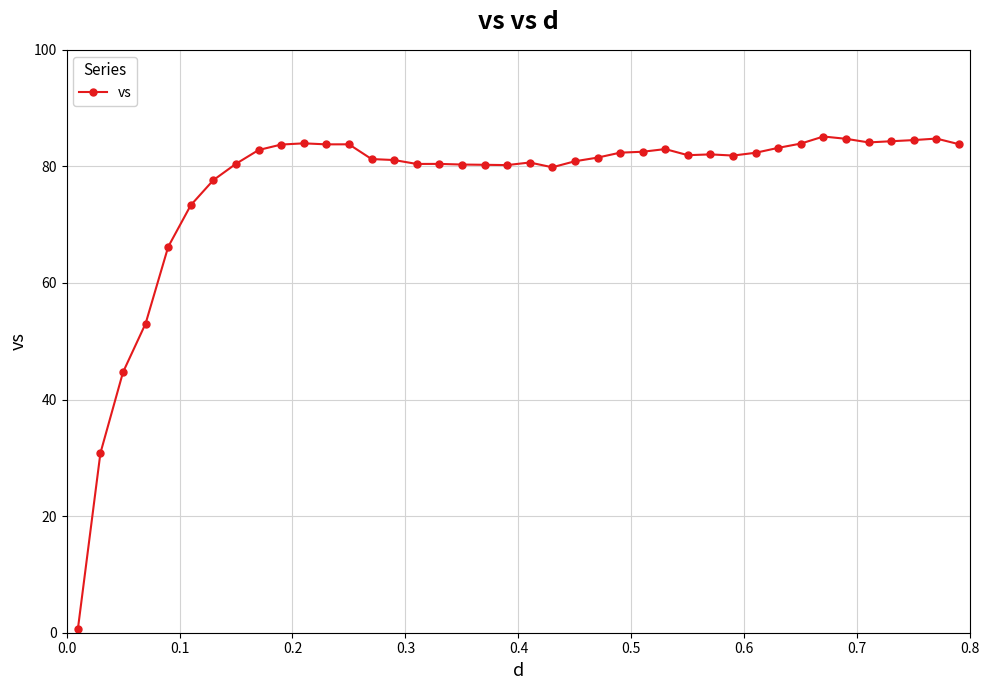

What is the greatest value displayed?

85.1